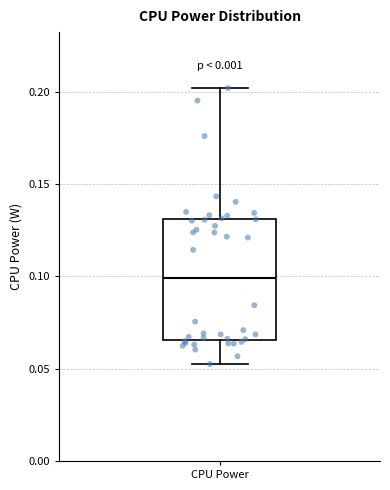

Transcribe this box plot: give where the median line is, the range the box spans, and where the two whiskers end, as read against the y-axis. The values are not printed on the chart, so give them approximately, as read against the axis.

median 0.100, box 0.065 to 0.130, whiskers 0.050 to 0.200